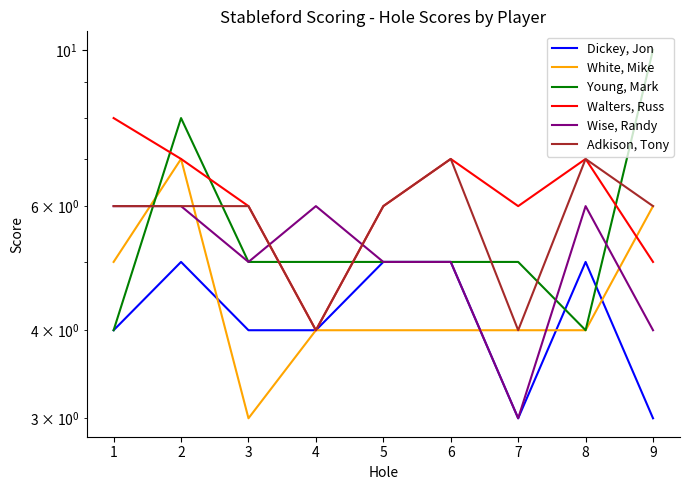

Reading left to right, transcribe all the data shown in this chart.

Dickey, Jon: 1=4	2=5	3=4	4=4	5=5	6=5	7=3	8=5	9=3
White, Mike: 1=5	2=7	3=3	4=4	5=4	6=4	7=4	8=4	9=6
Young, Mark: 1=4	2=8	3=5	4=5	5=5	6=5	7=5	8=4	9=10
Walters, Russ: 1=8	2=7	3=6	4=4	5=6	6=7	7=6	8=7	9=5
Wise, Randy: 1=6	2=6	3=5	4=6	5=5	6=5	7=3	8=6	9=4
Adkison, Tony: 1=6	2=6	3=6	4=4	5=6	6=7	7=4	8=7	9=6